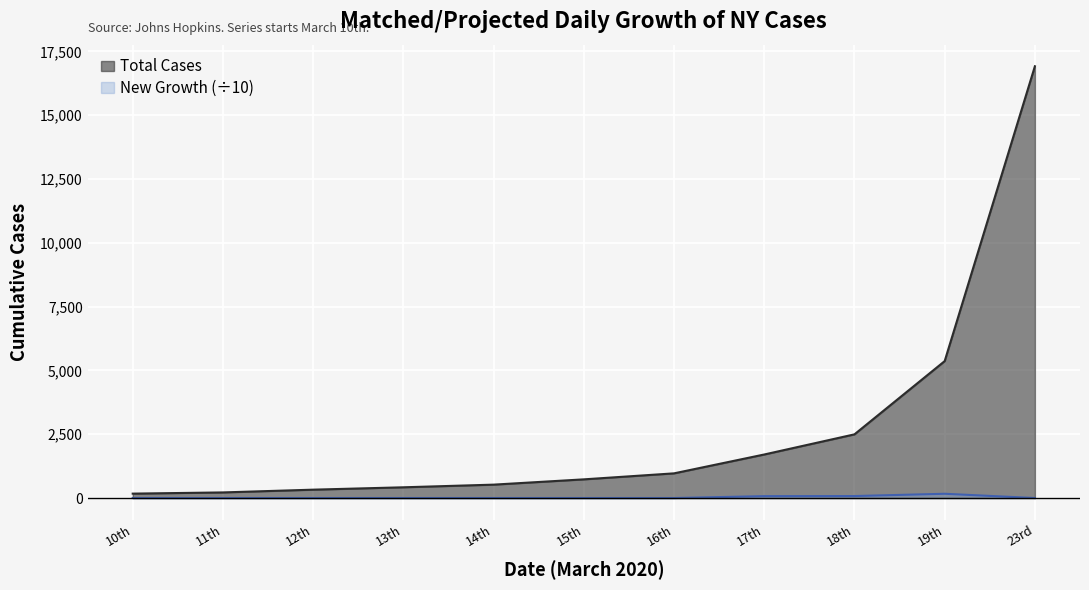

Reading left to right, list all the values displayed in this chart.

10th=0.0	11th=0.0	12th=0.0	13th=0.0	14th=0.0	15th=0.0	16th=0.0	17th=74.6	18th=78.0	19th=167.2	23rd=0.0